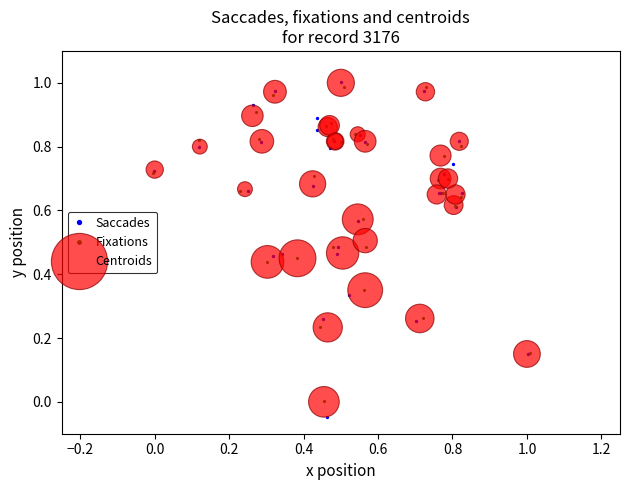

Which series has the largest Y range (max minus min)?

Saccades